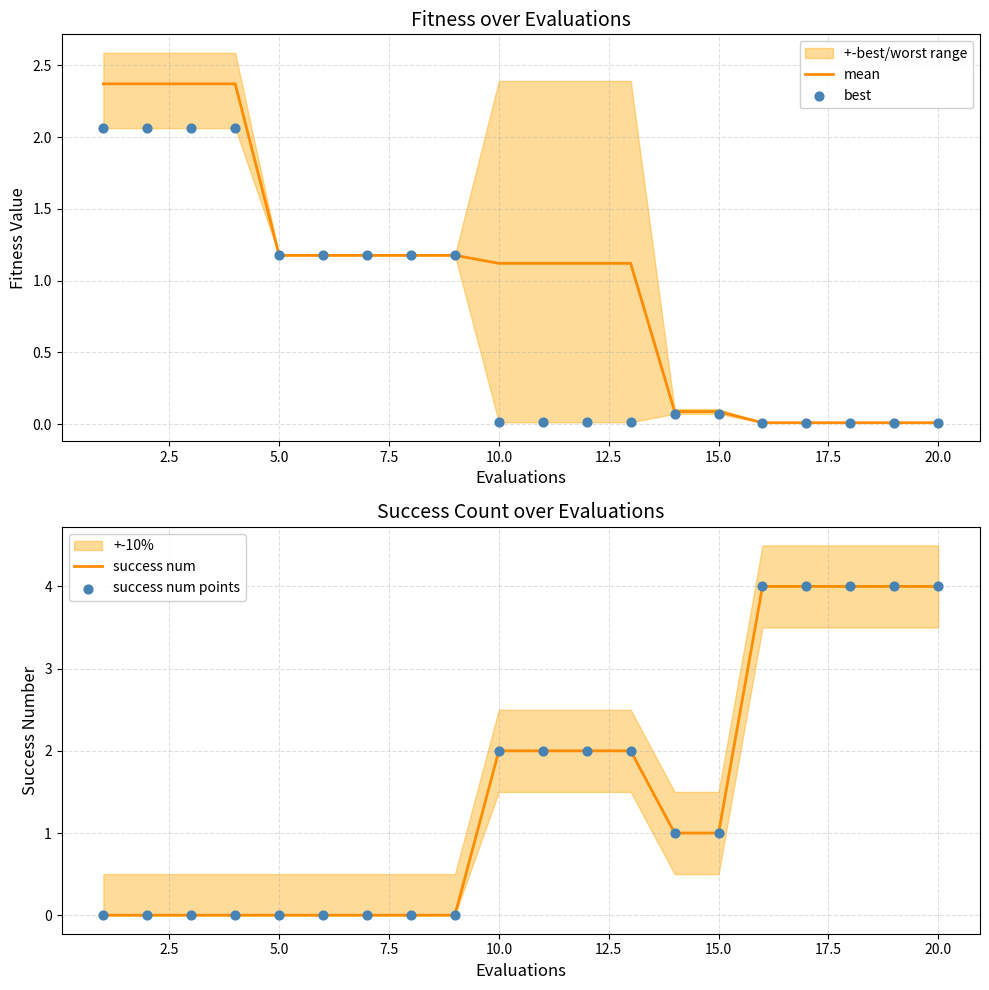

Which series contains the lowest Y value?

success num